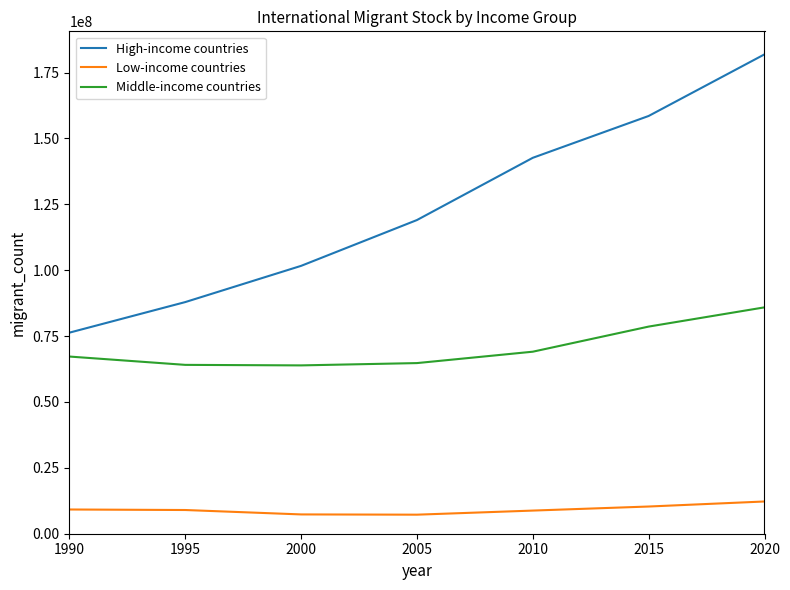

What value does the Low-income countries series have at 2015, to the nearest 50?

10321750